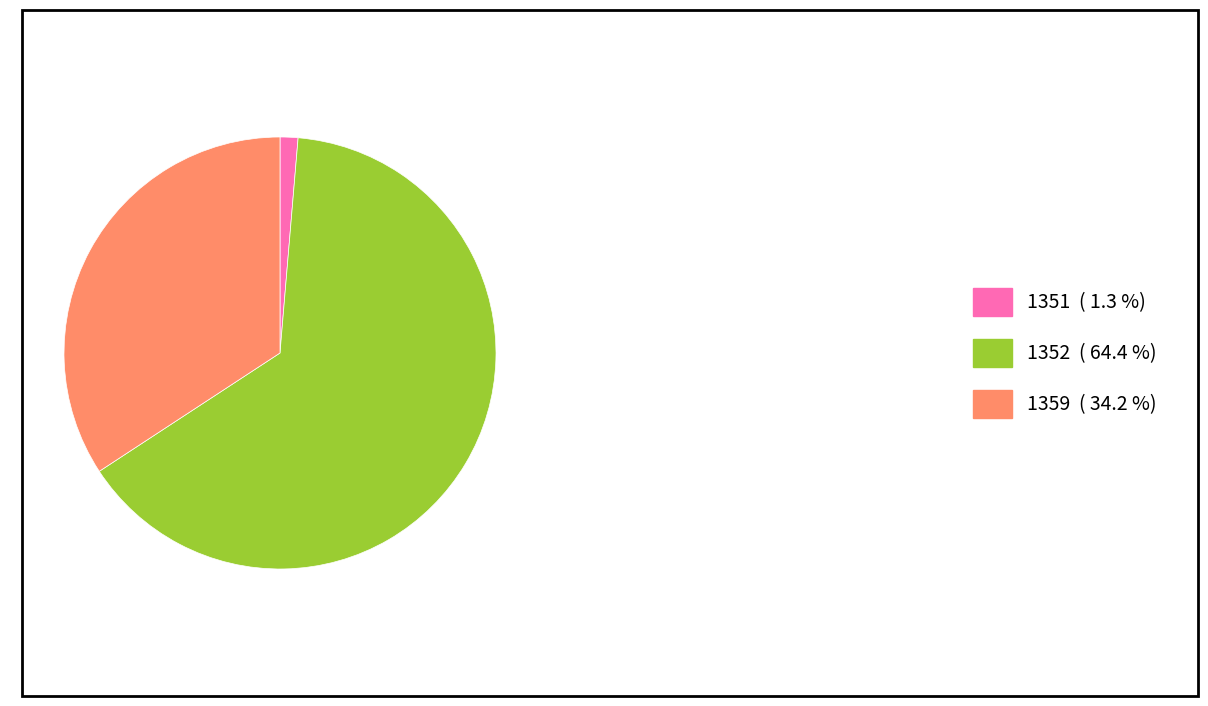

Does 1352 represent more than half of the total?

Yes